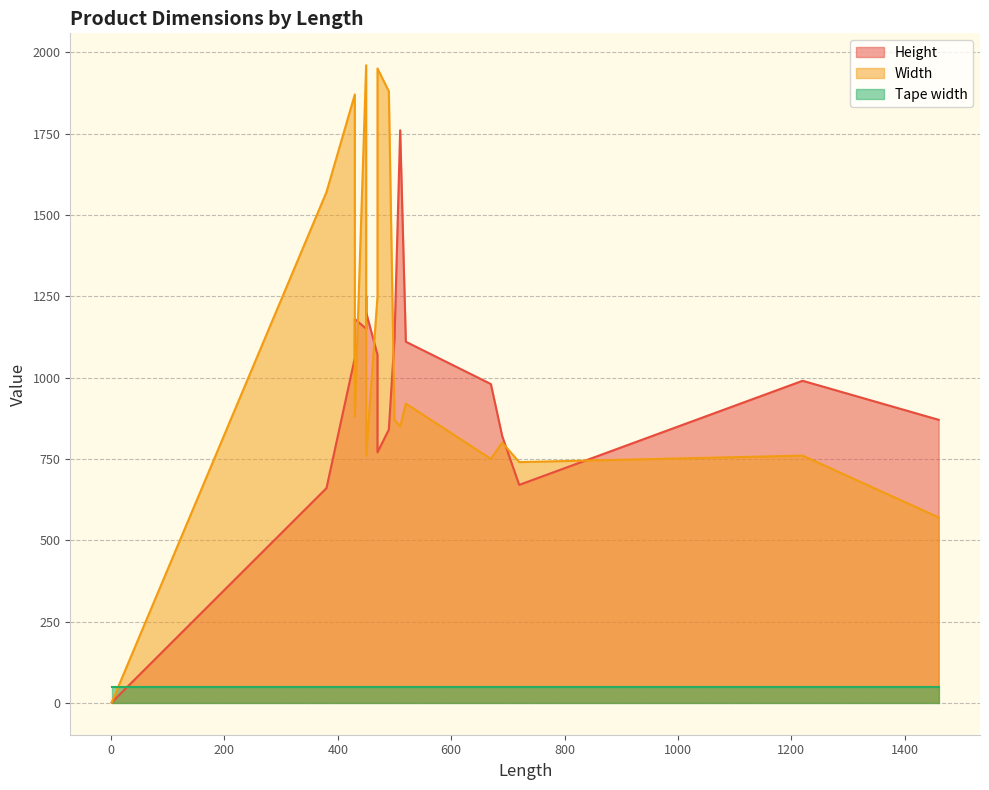

Which category has the lowest value across all series?

1